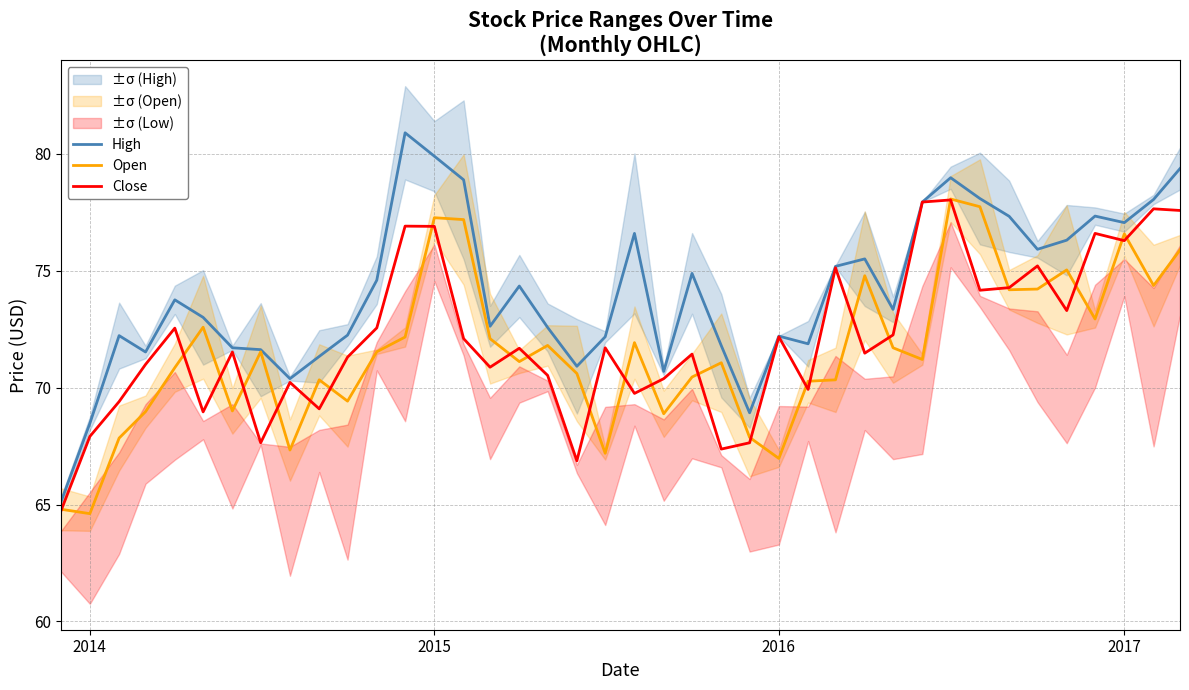

What is the maximum value for Open?

78.1